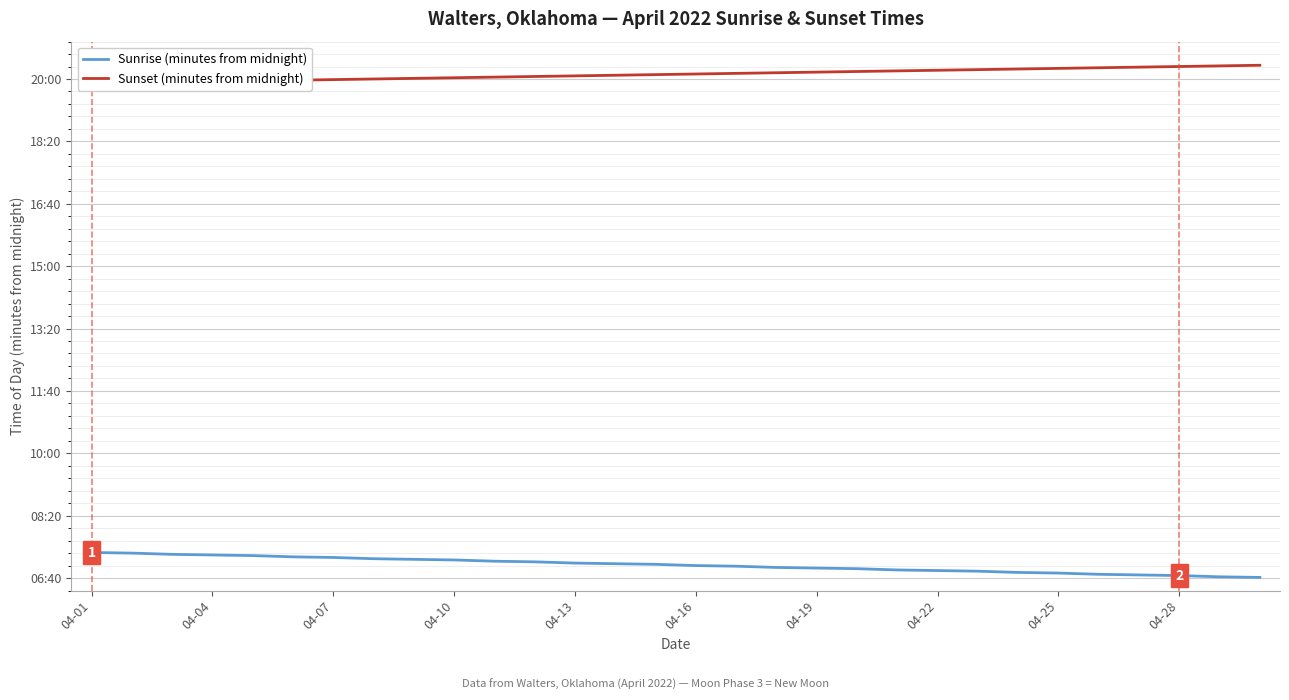

List the series in order of their peak value, lowest first.

Sunrise (minutes from midnight), Sunset (minutes from midnight)